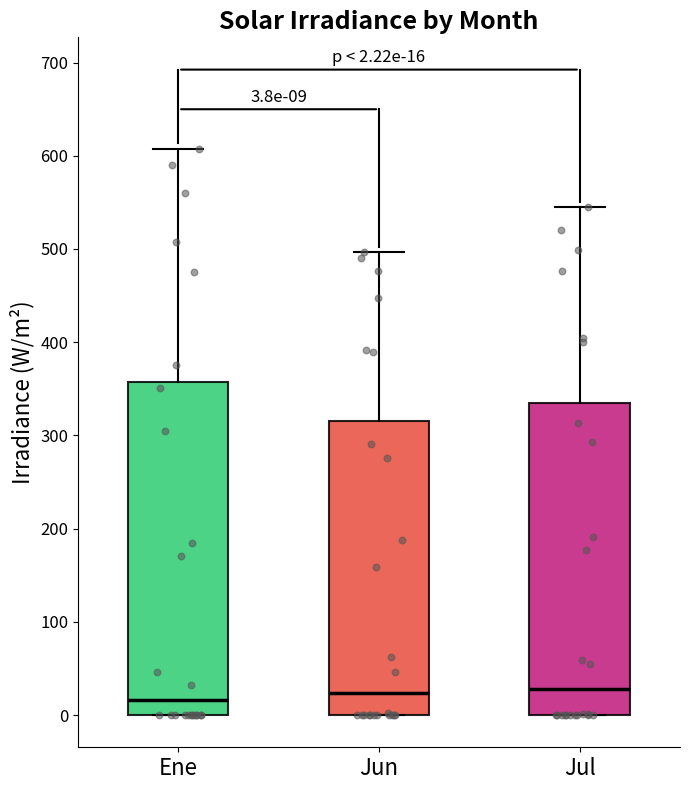

Comparing the boxes themselves (not the whiskers), which one is the tallest?

Ene